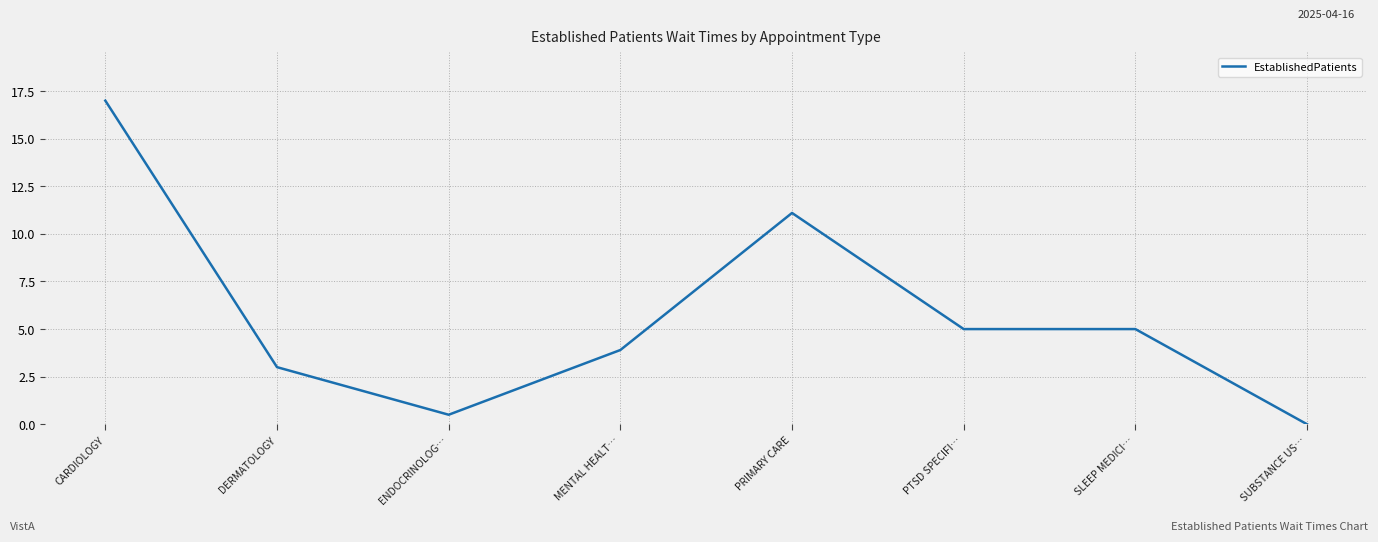

Is it true that the value at ENDOCRINOLOG… is 0.5?

True